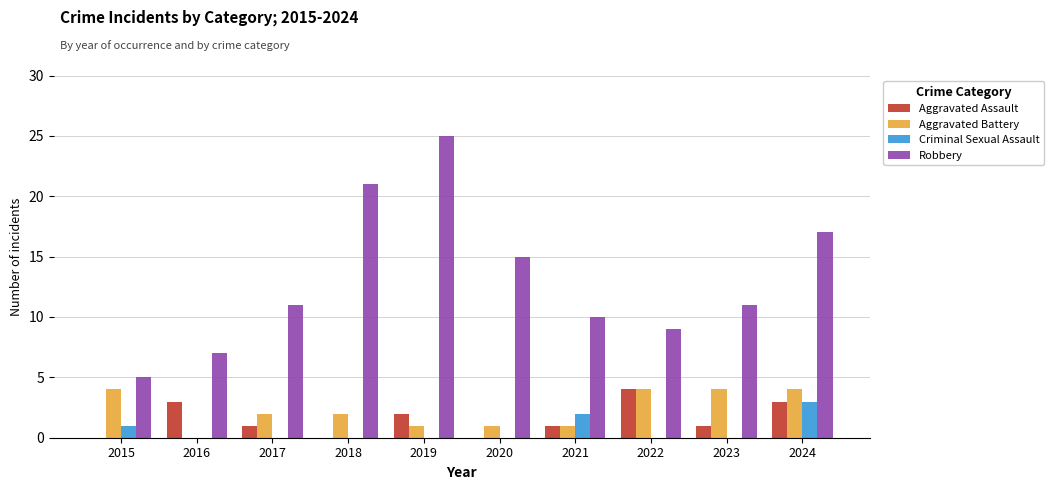

Where does the Aggravated Assault series first go above 1?

2016